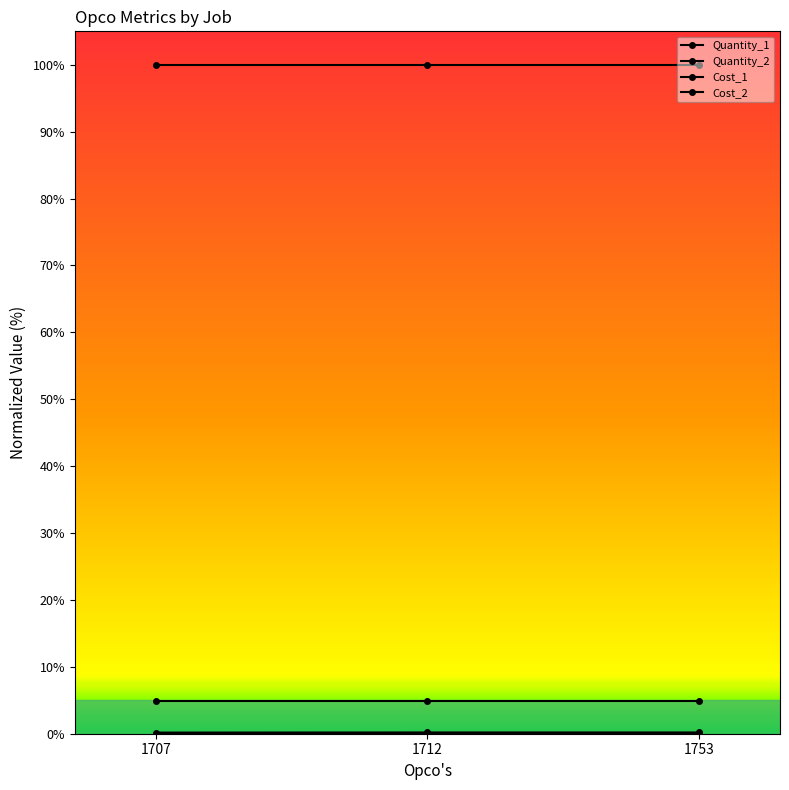

Is this an area chart (filled region under the line)?

No